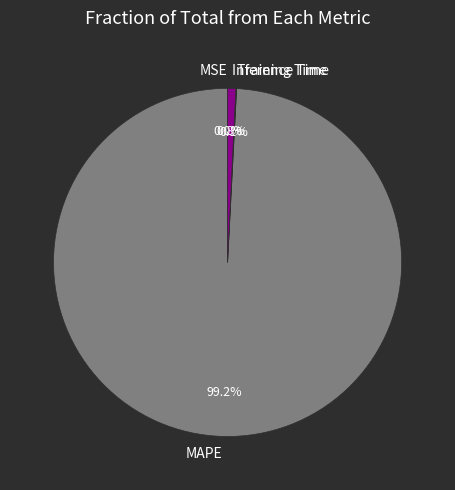

What is the majority slice?

MAPE